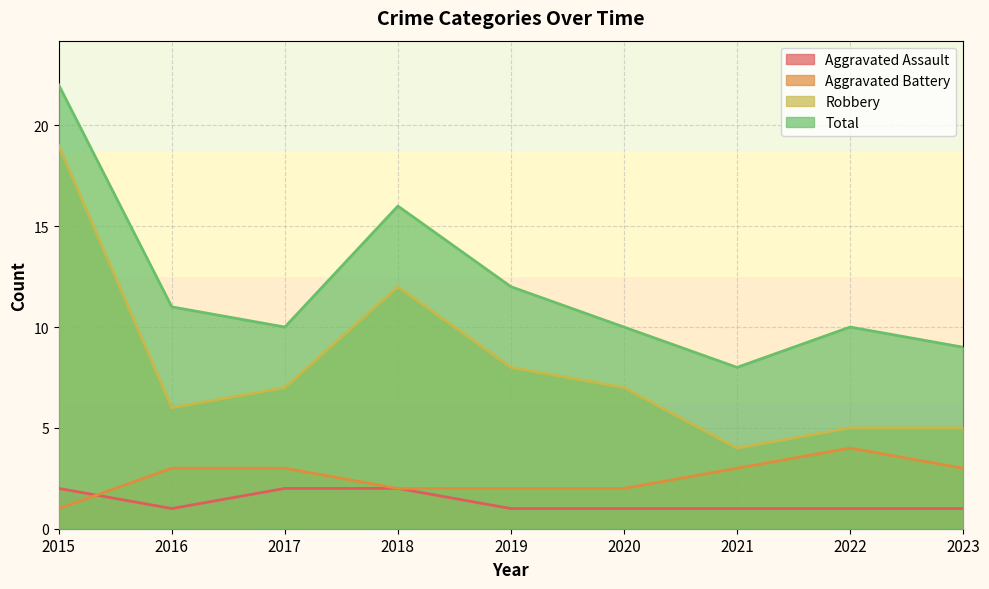

What is the average value of the Aggravated Assault series?

1